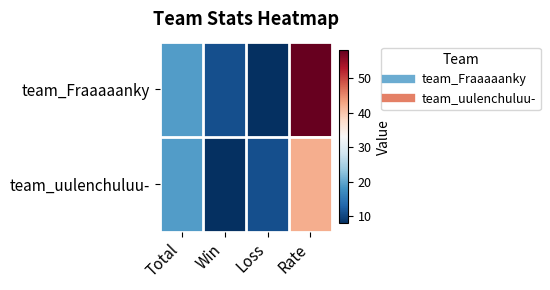

Which series has the largest total across all categories?

team_Fraaaaanky